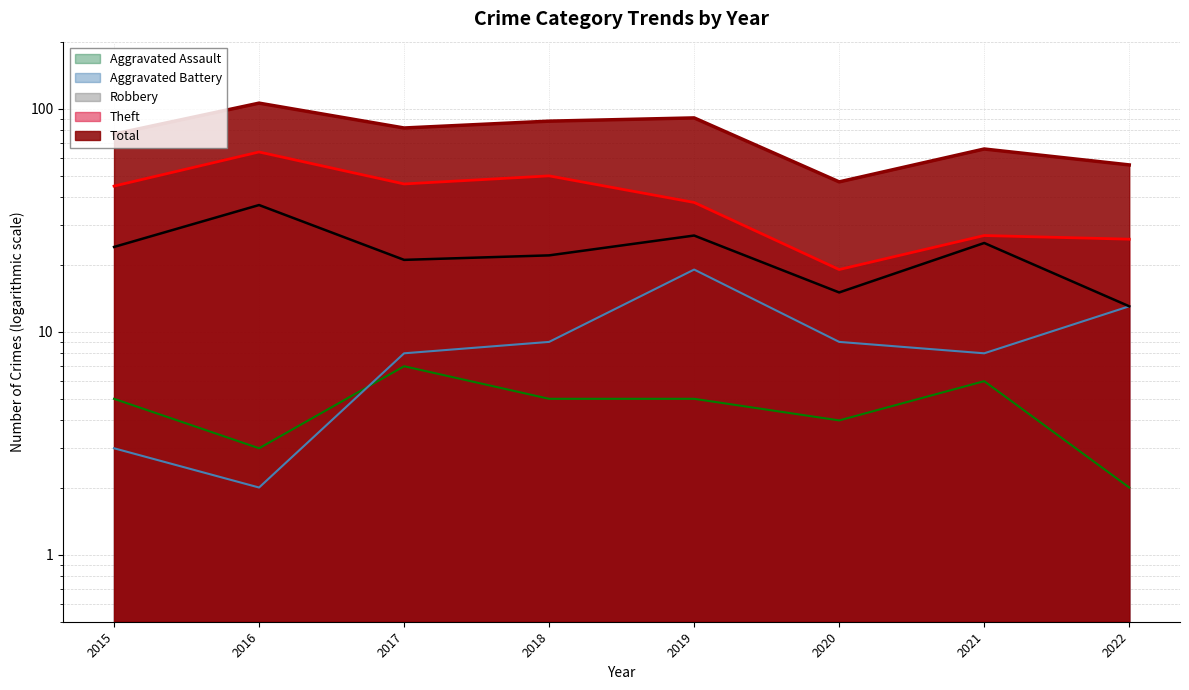

Which series has the largest range (max minus min)?

Total